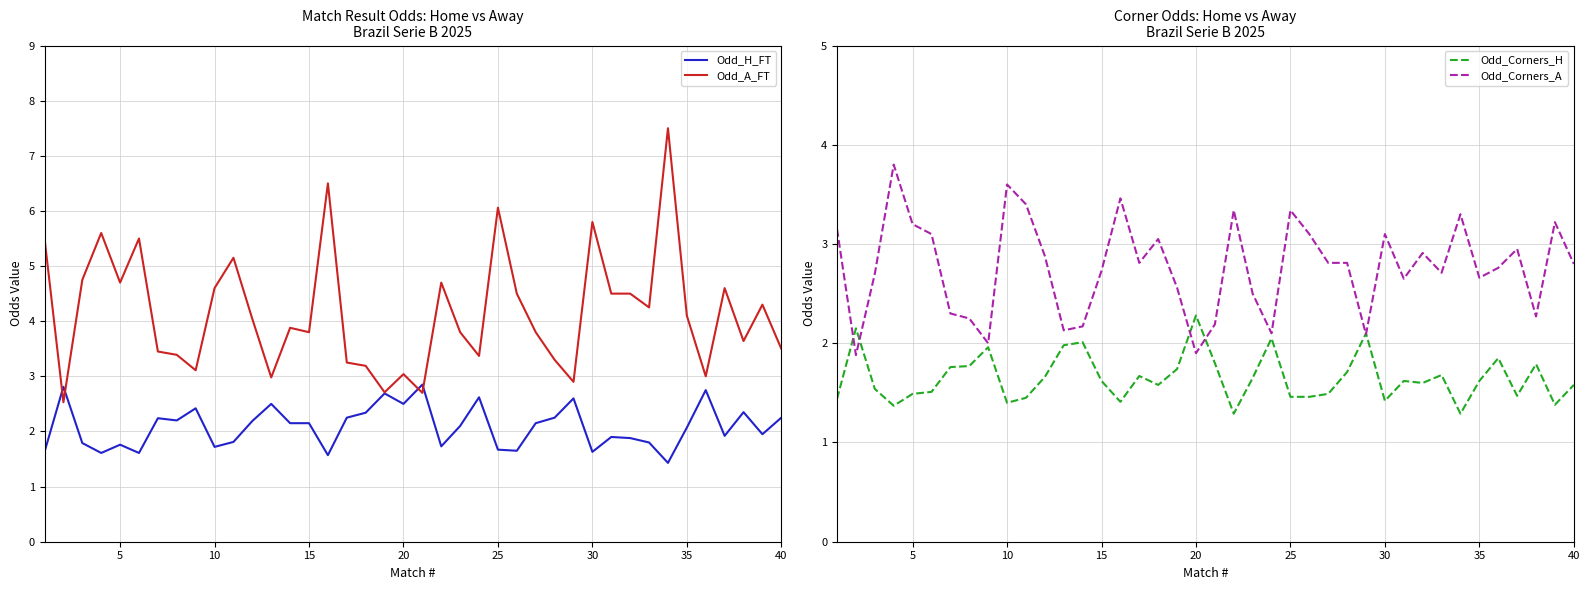

What are all the series names shown in the legend?

Odd_H_FT, Odd_A_FT, Odd_Corners_H, Odd_Corners_A